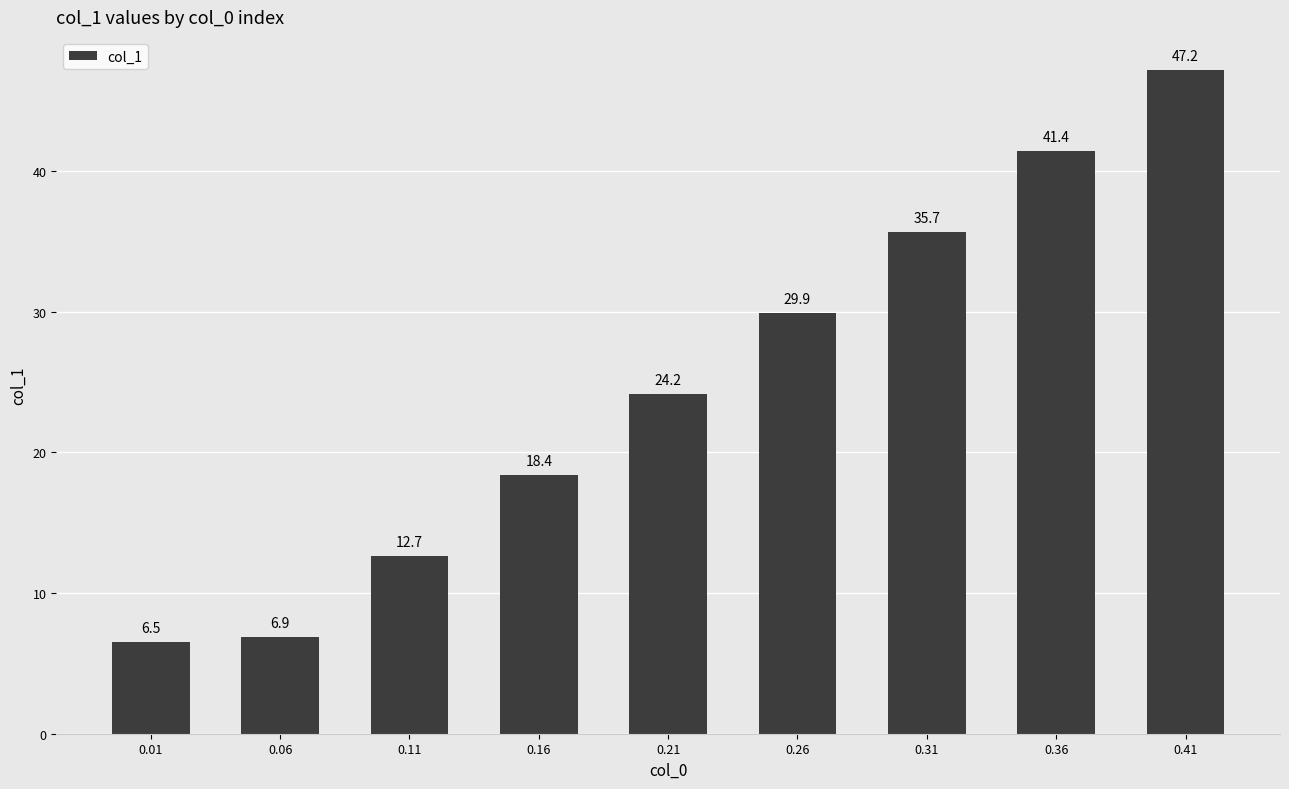

How many series are shown in this chart?

1